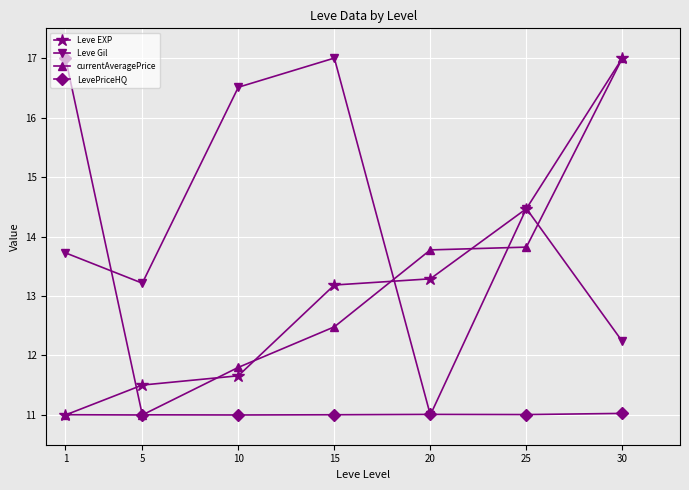

Between 20 and 25, which series saw the biggest shift?

Leve Gil